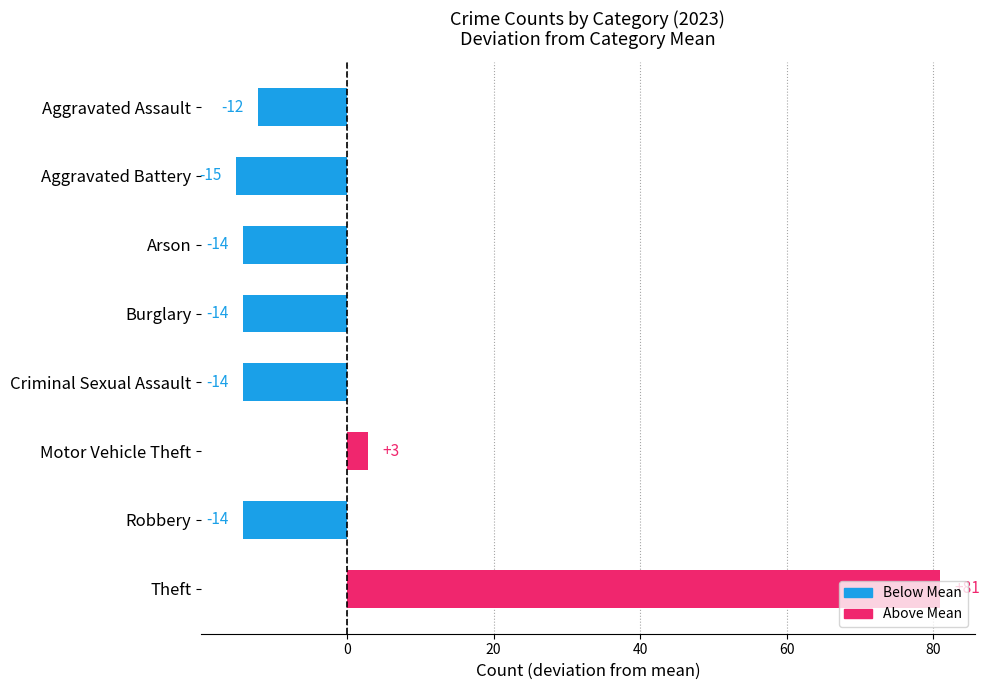

Does the chart contain any negative values?

Yes